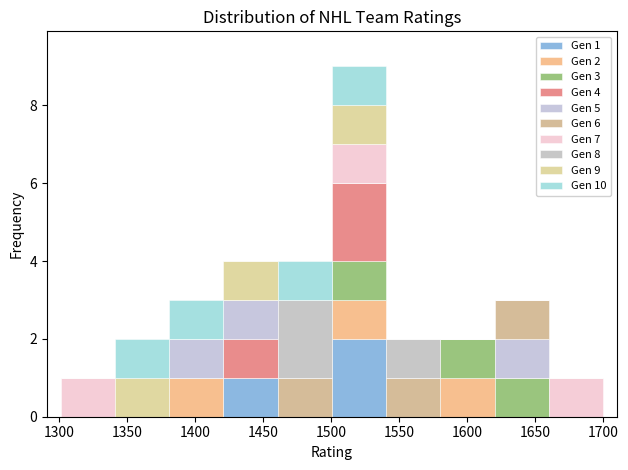

Which range on the x-axis has the tallest stacked bar (by total height)?

1500 to 1540